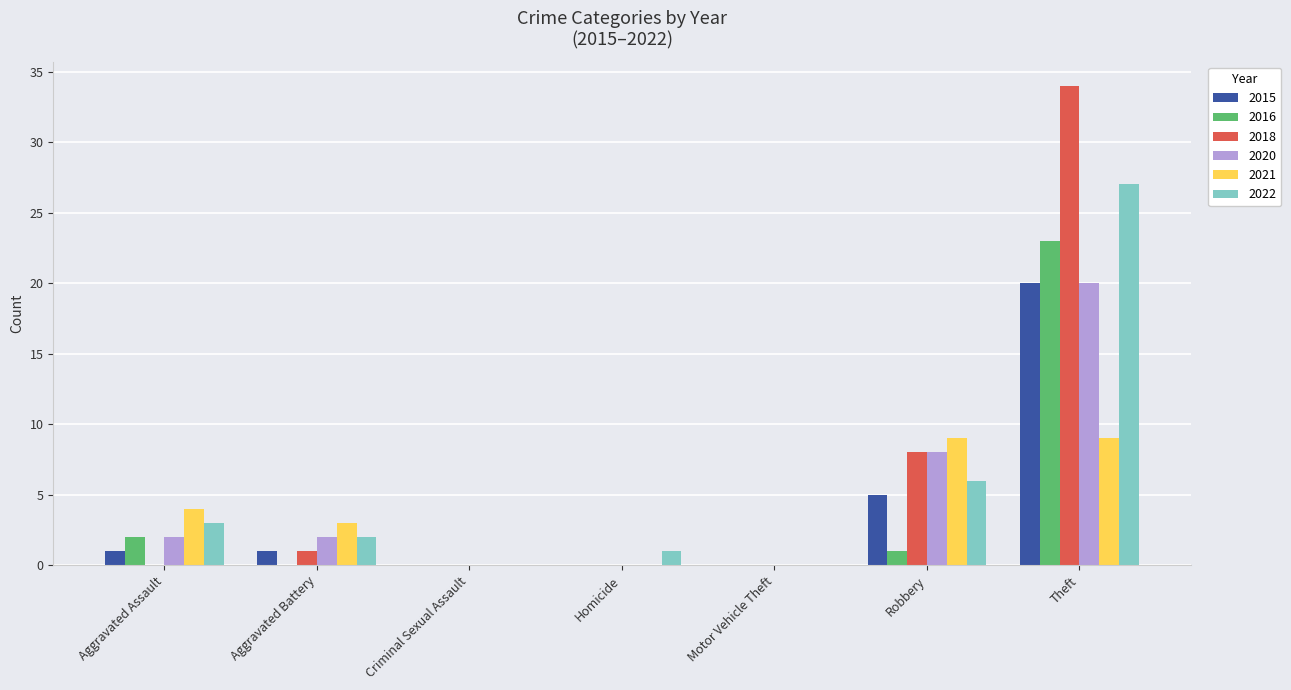

Count the number of categories in the chart.

7